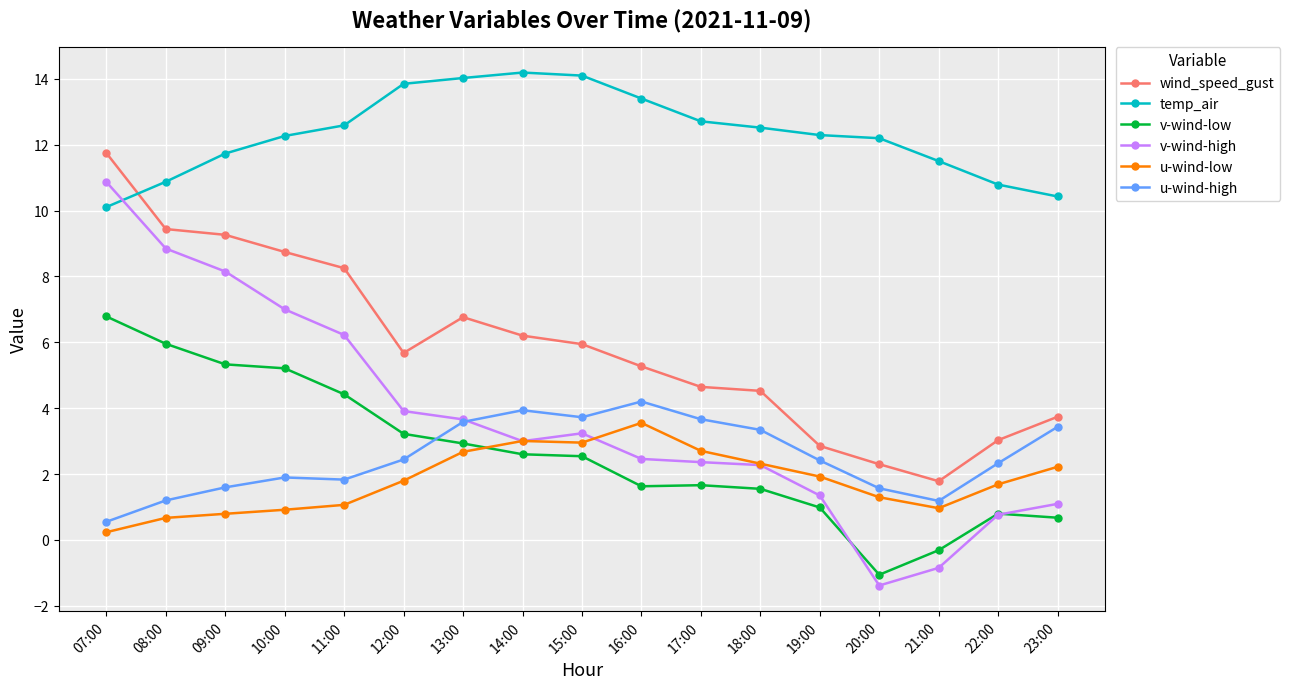

What is the value of the u-wind-low point at the 14th from the left?

1.3